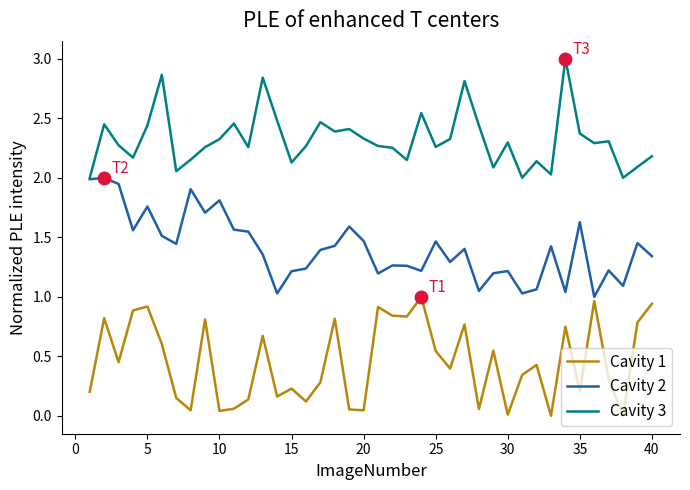

Which series has the largest total across all categories?

Cavity 3